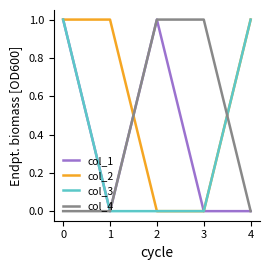

Is the value of col_1 at 2 greater than the value of col_3 at 2?

Yes